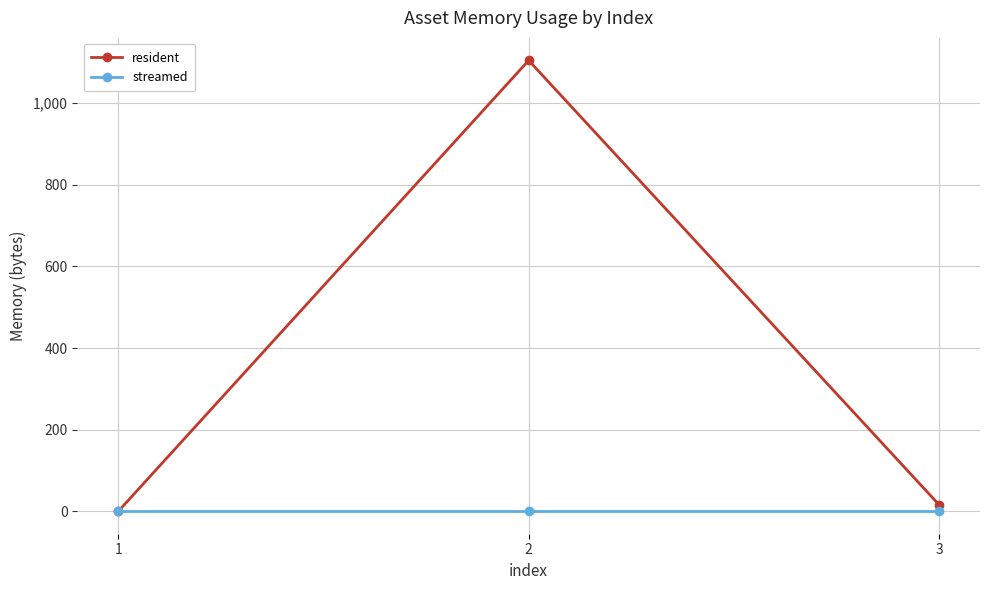

What is the sum of all resident values?

1121